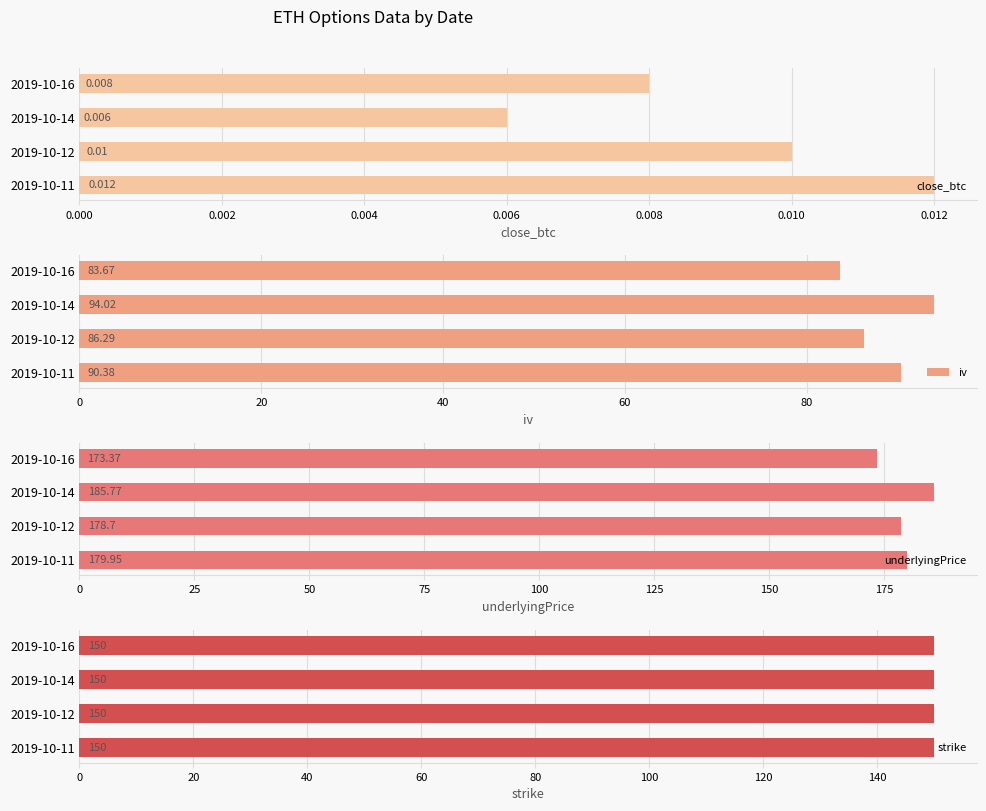

What is the difference between the second highest and minimum values in the iv series?

6.7